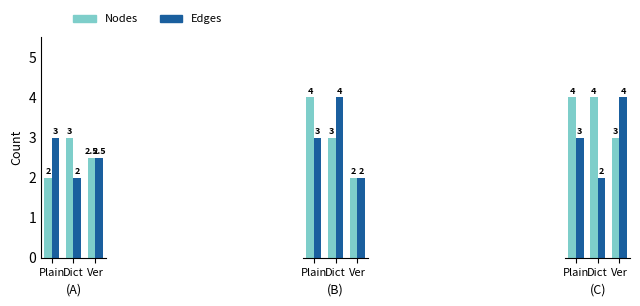

What is the spread (max minus min) of values at Plain?

1.0